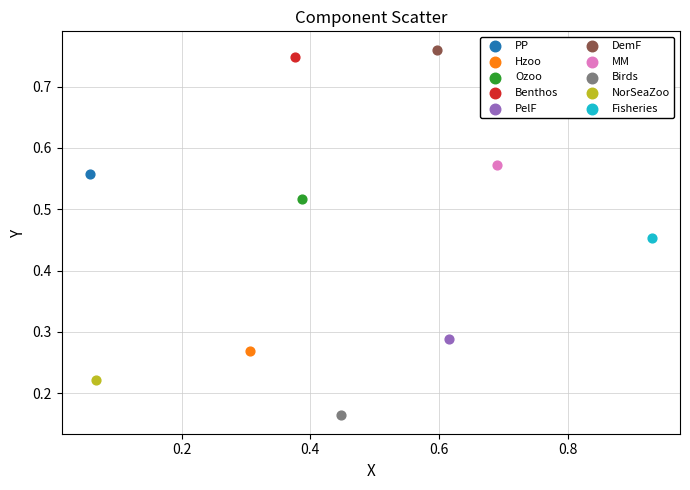

What are all the series names shown in the legend?

PP, Hzoo, Ozoo, Benthos, PelF, DemF, MM, Birds, NorSeaZoo, Fisheries